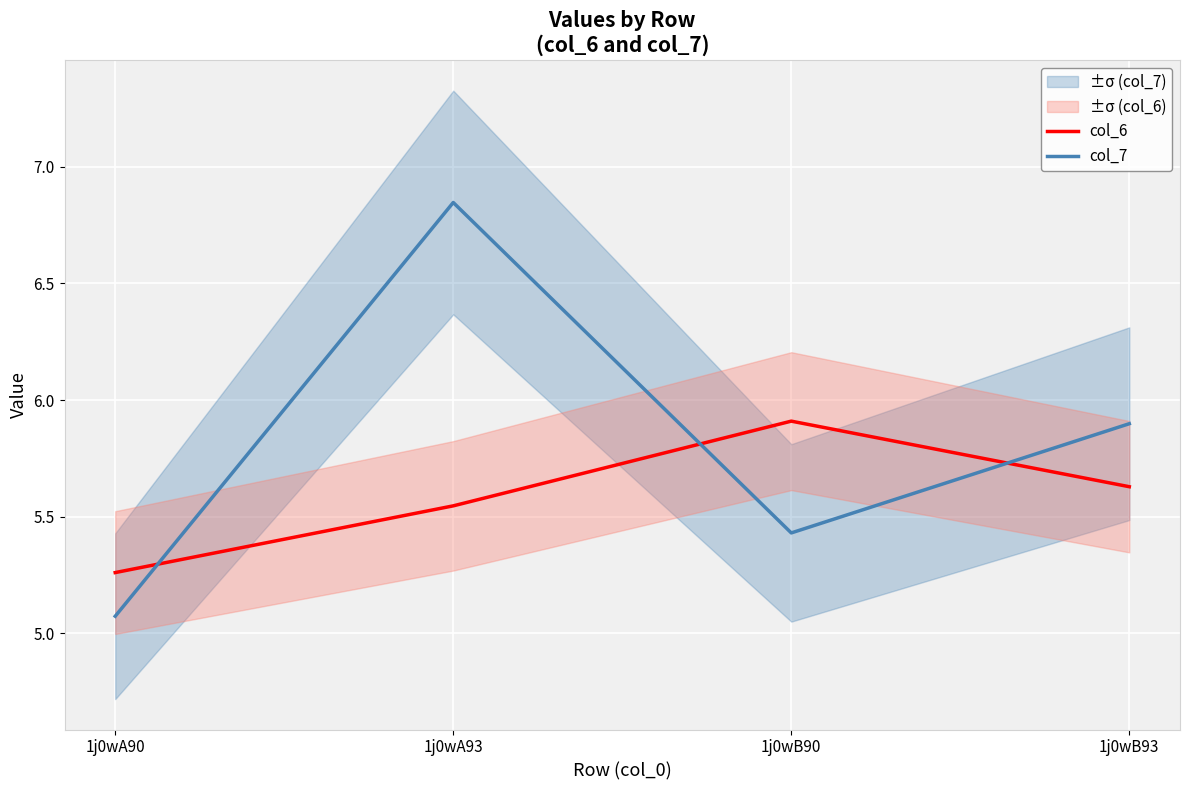

Reading left to right, extract all data points from this chart.

col_6: 1j0wA90=5.3	1j0wA93=5.5	1j0wB90=5.9	1j0wB93=5.6
col_7: 1j0wA90=5.1	1j0wA93=6.8	1j0wB90=5.4	1j0wB93=5.9